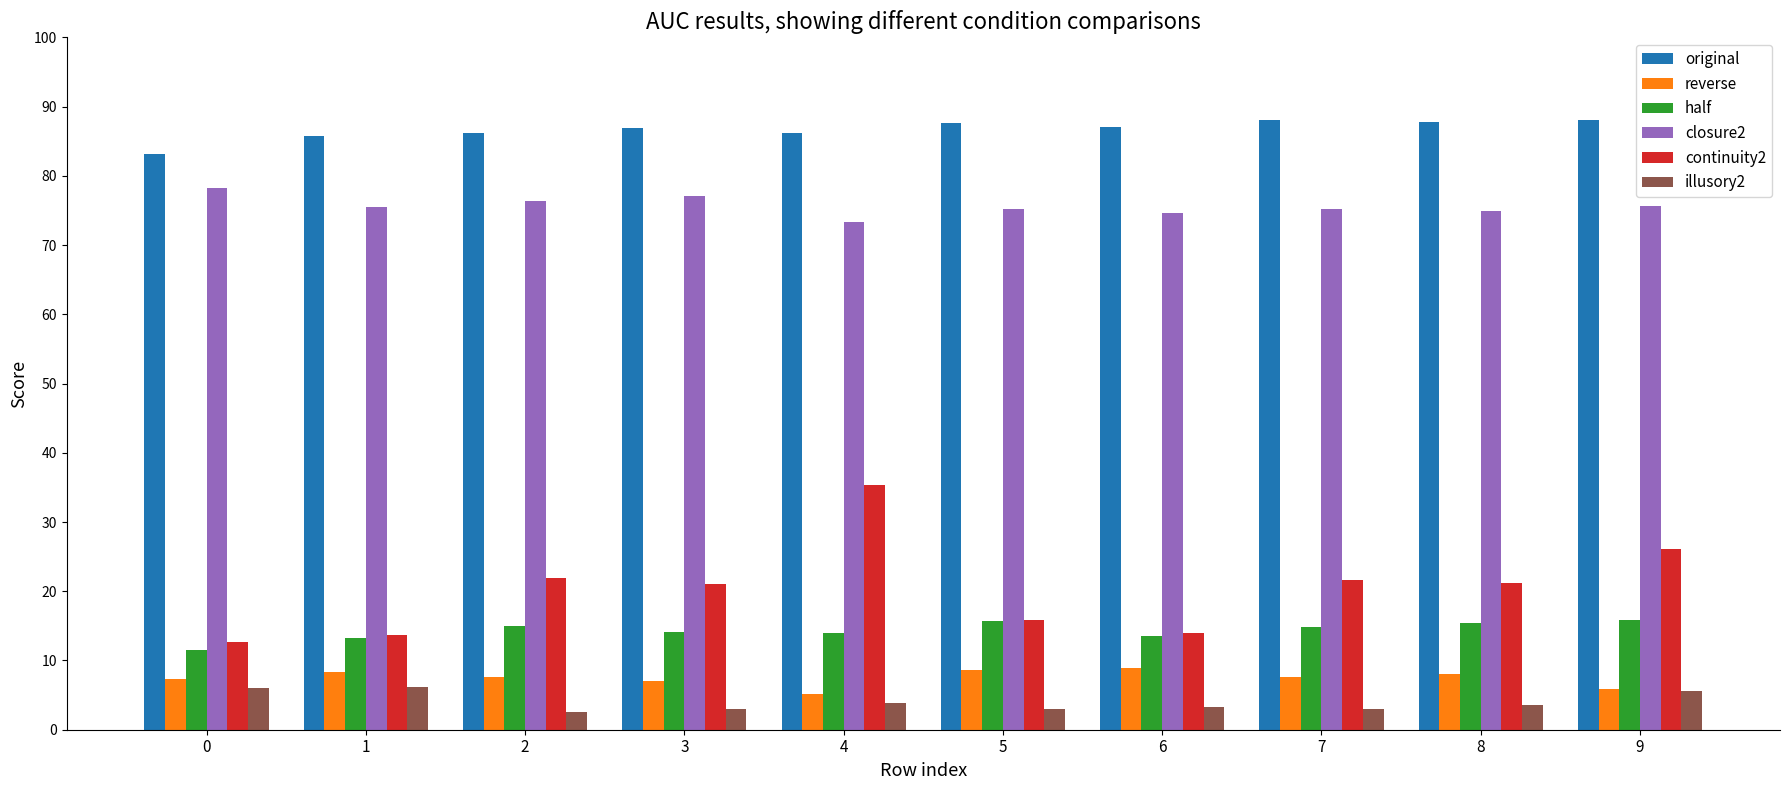

Does the chart contain any negative values?

No